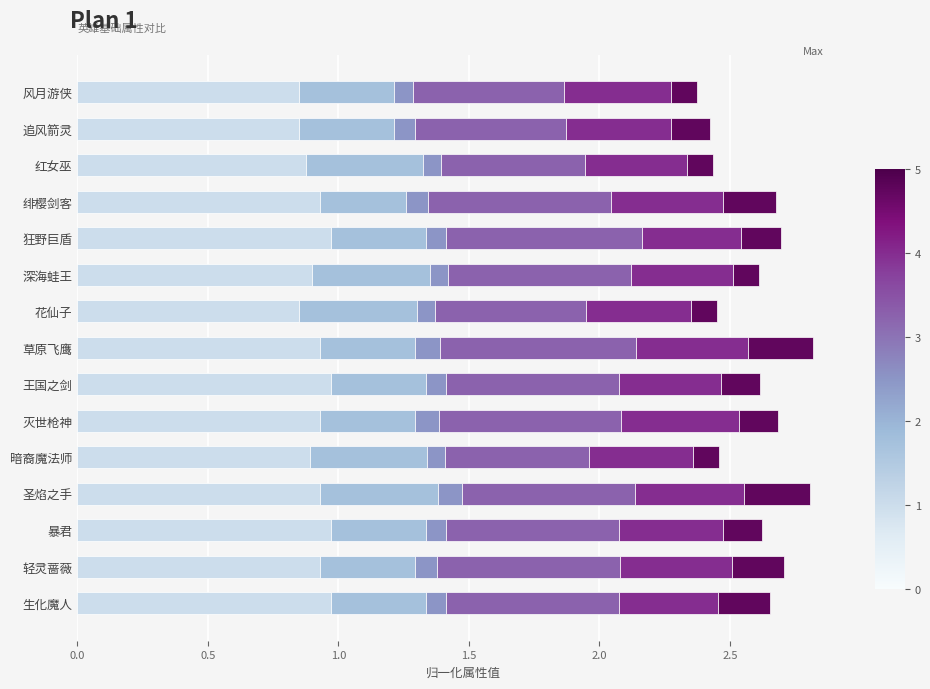

What is the total value across all series at 生化魔人?

2.7